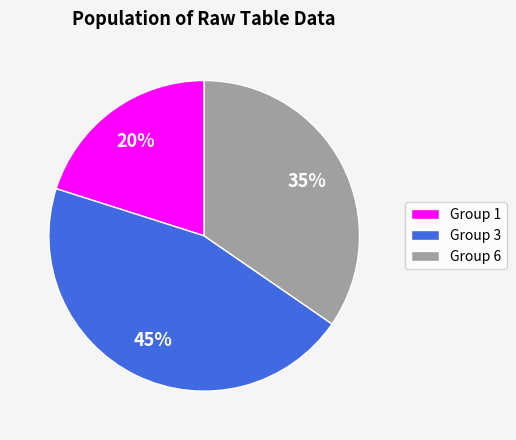

To the nearest percent, what is the combined percentage of Group 1 and Group 3?

65%